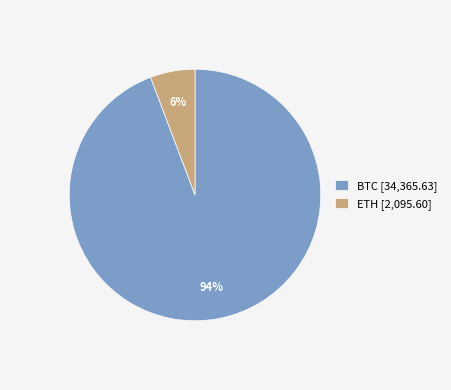

Count the number of slices in the pie.

2